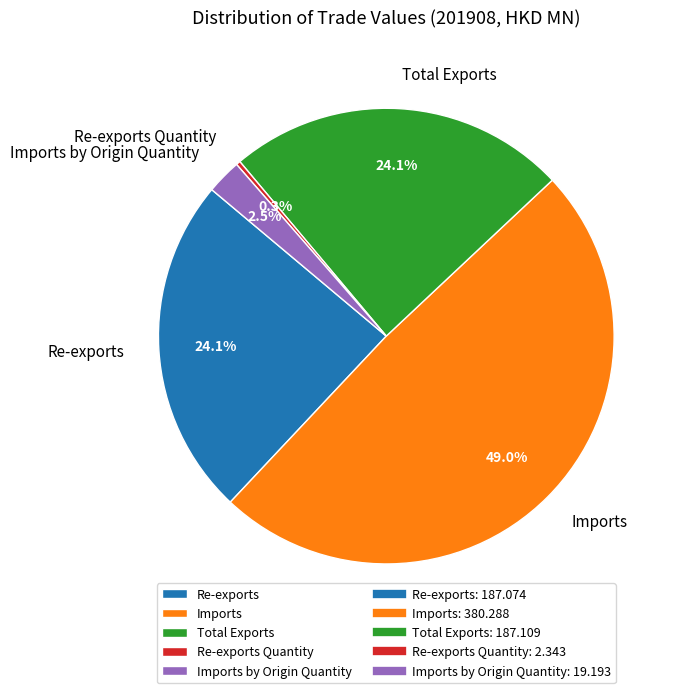

What is the ratio of the value at Total Exports to the value at Re-exports?

1.0